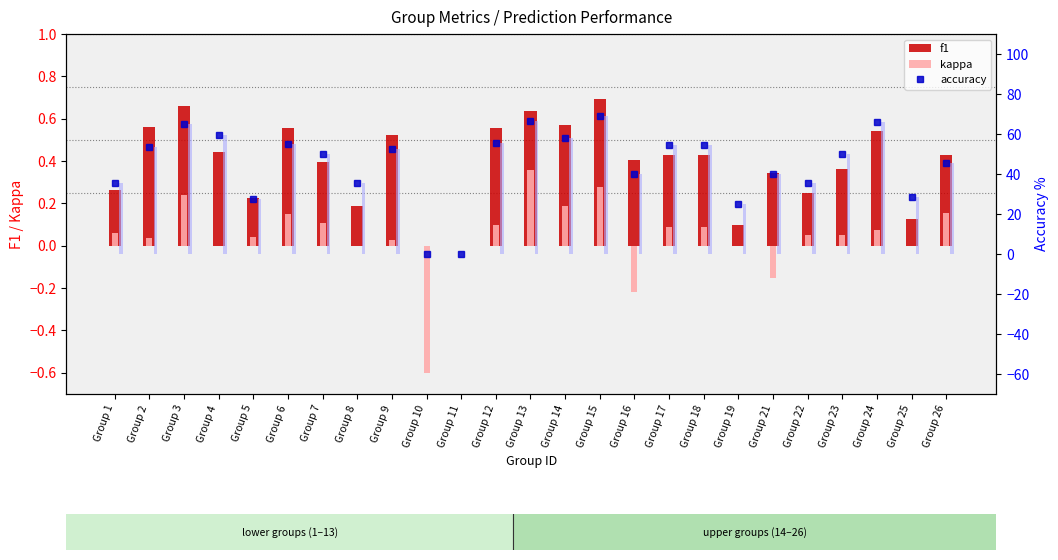

Is it true that accuracy (bar) equals 19.5 at Group 8?

False